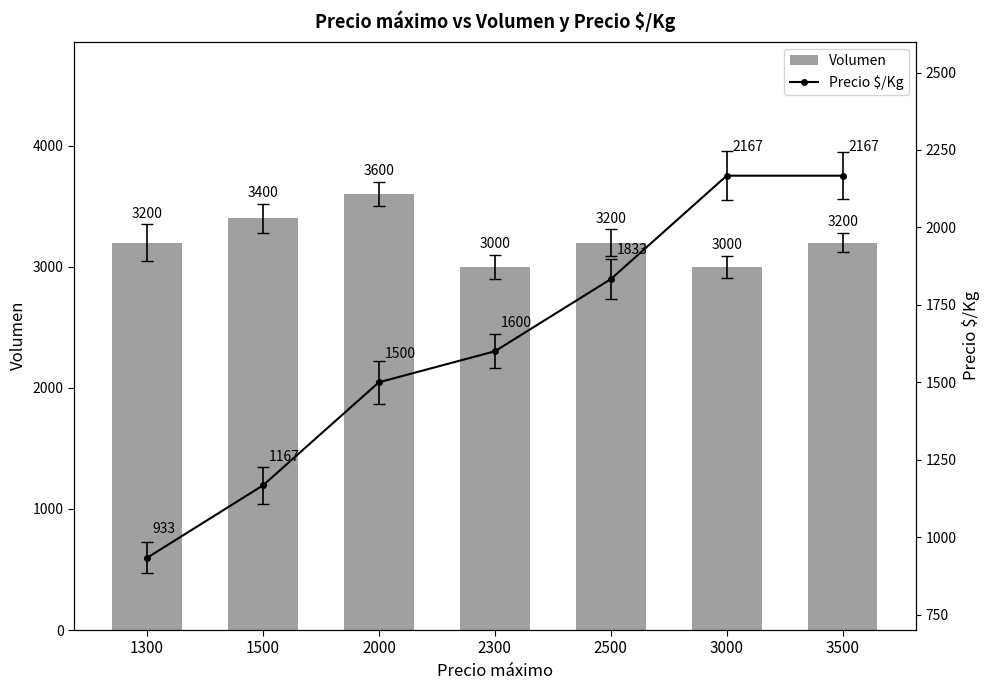

At which label does Volumen reach its minimum?

2300